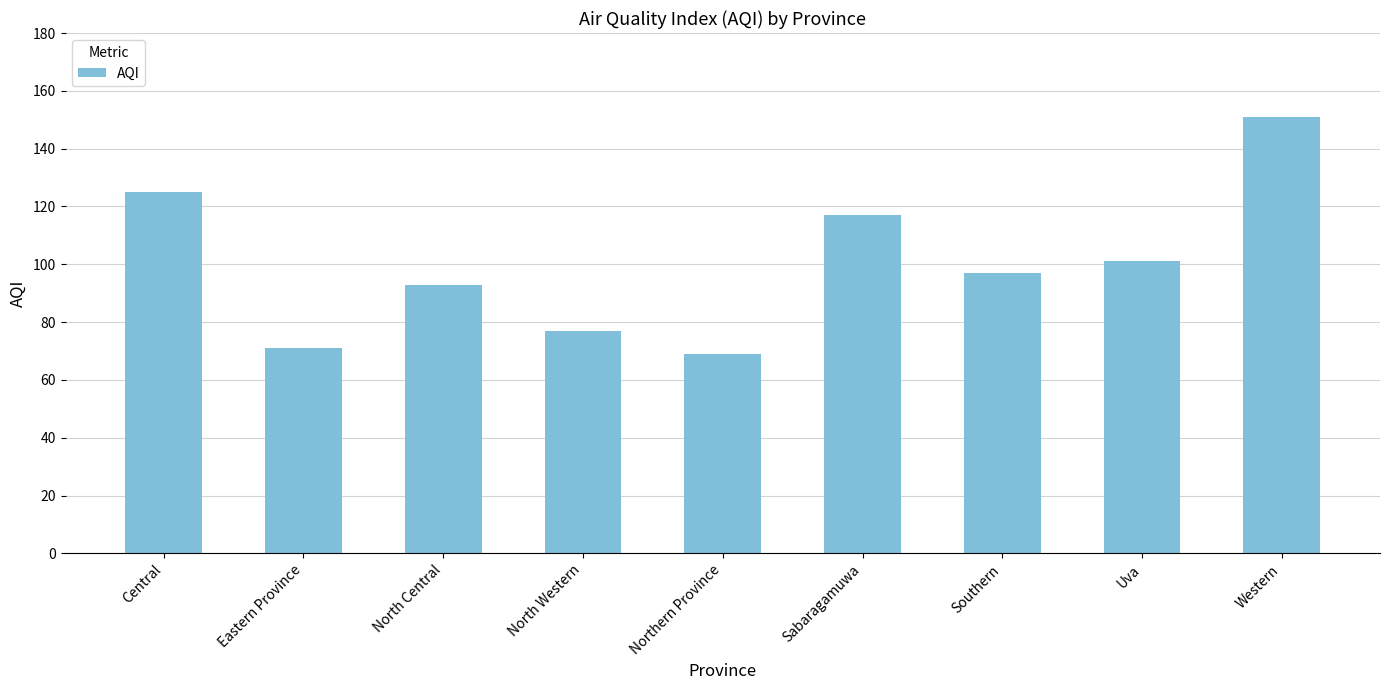

Count the number of categories in the chart.

9